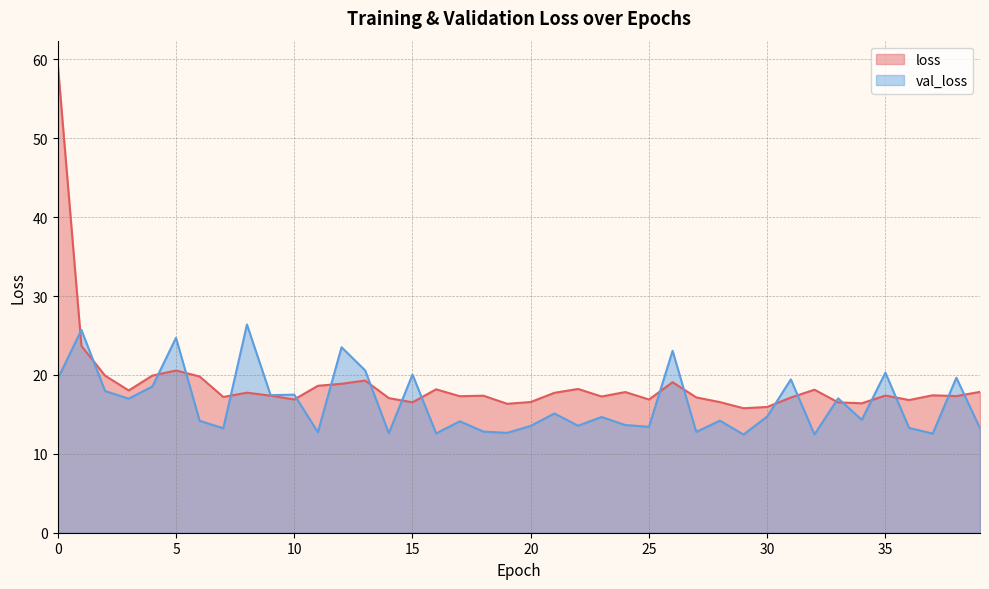

Which has a higher value, 4 or 5?

5